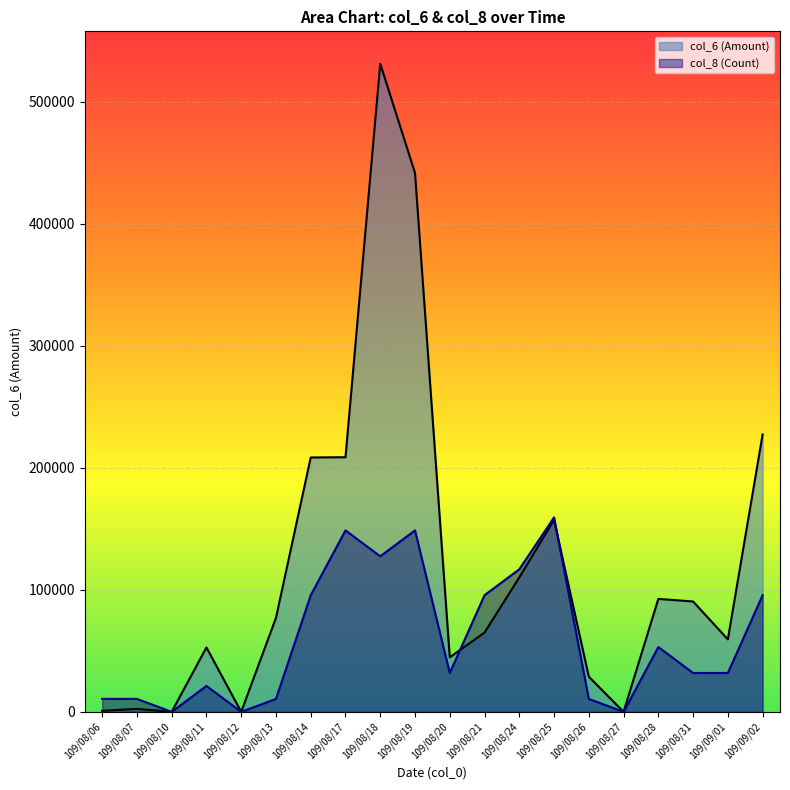

How many times do col_6 and col_8 cross each other?

2